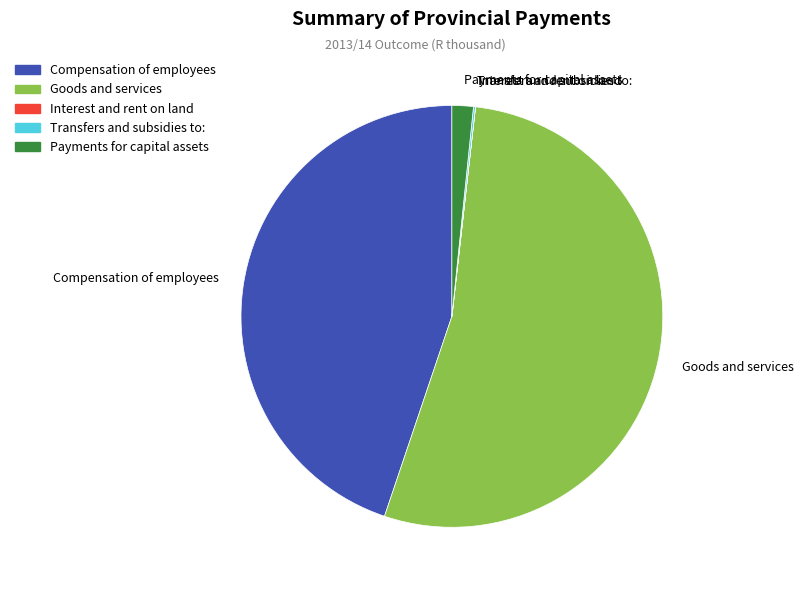

Is it true that Compensation of employees is 55% of the pie?

False